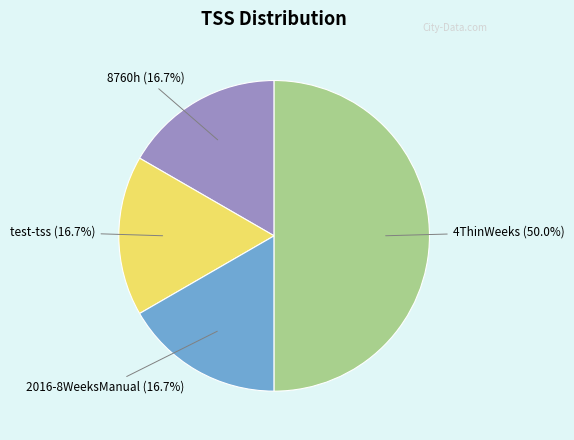

Does test-tss account for over 50% of the chart?

No